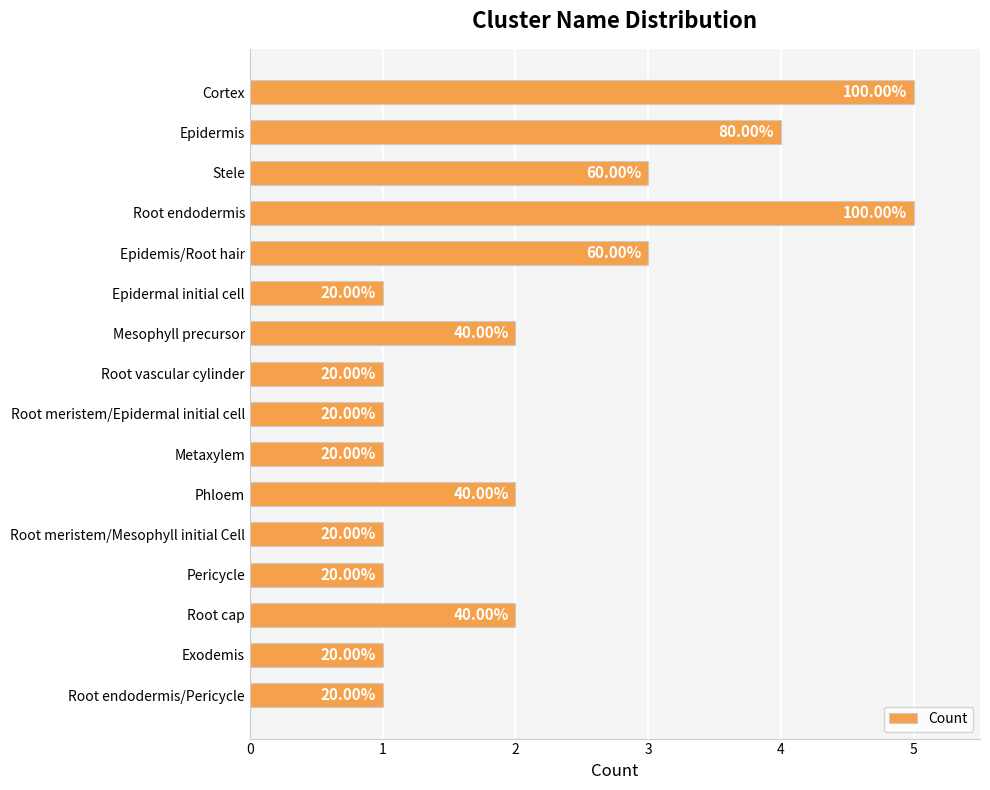

What is the average value?

2